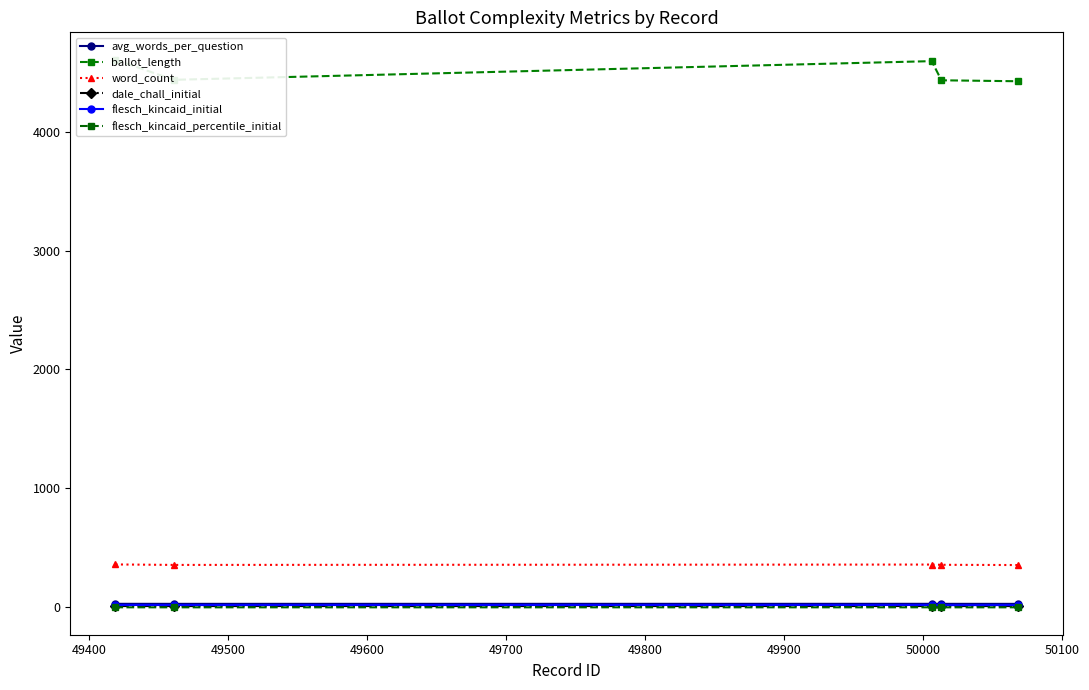

In flesch_kincaid_percentile_initial, how many points are higher than both neighbors (excluding endpoints)?

1